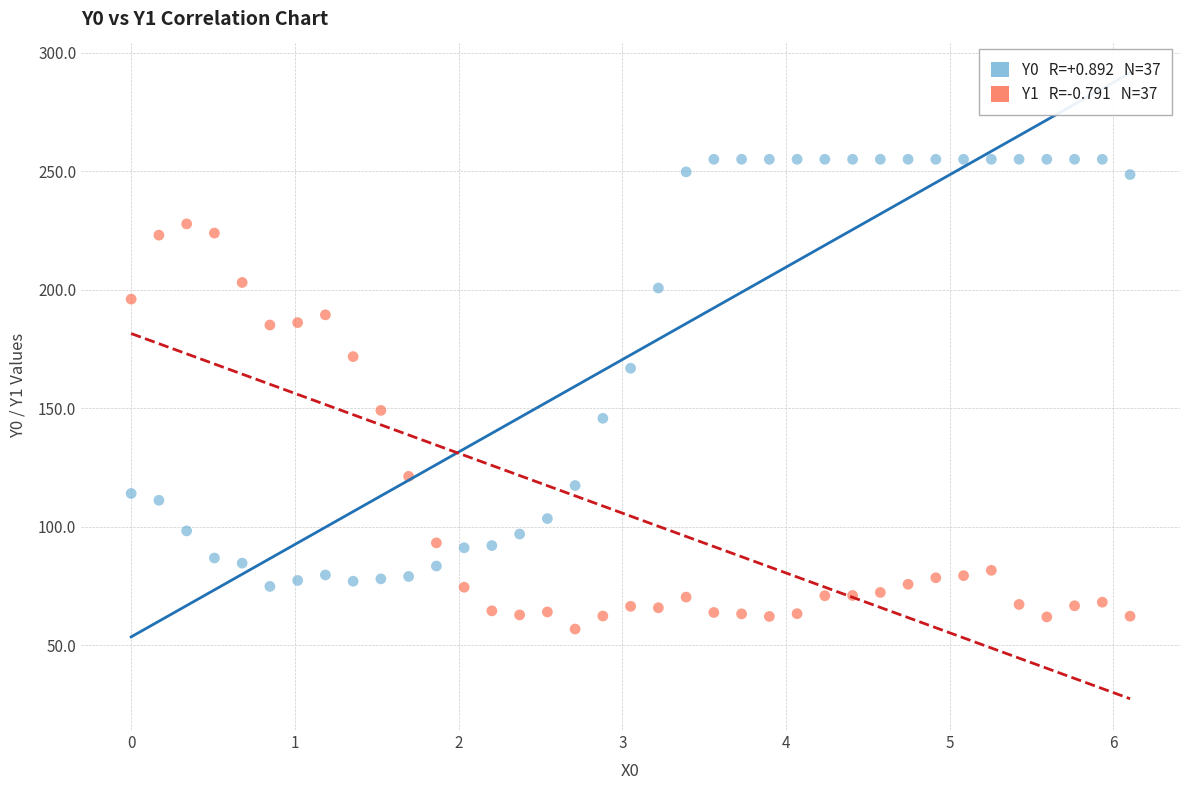

Across all series, what Y value is closest to 155?

149.1